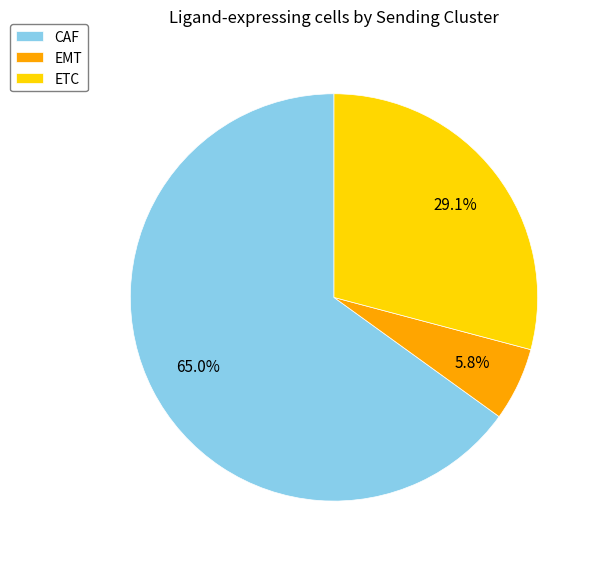

To the nearest percent, what percentage of the pie is ETC?

29%